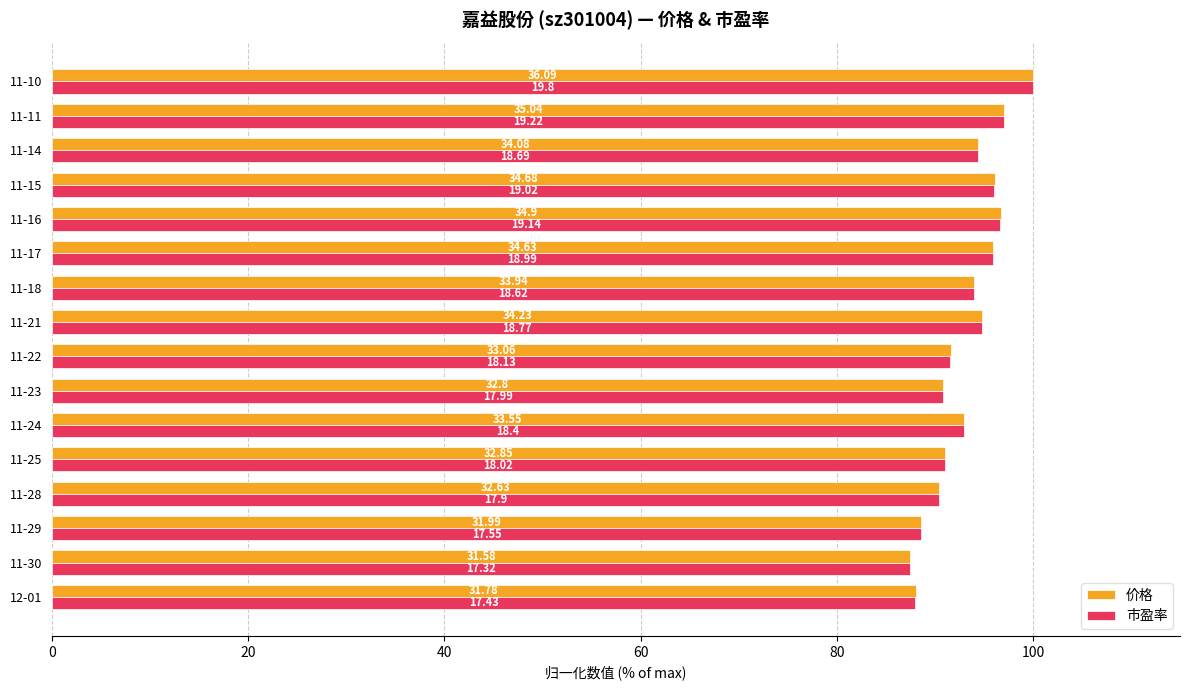

What is the difference between the maximum and minimum values in the 市盈率 series?

12.5